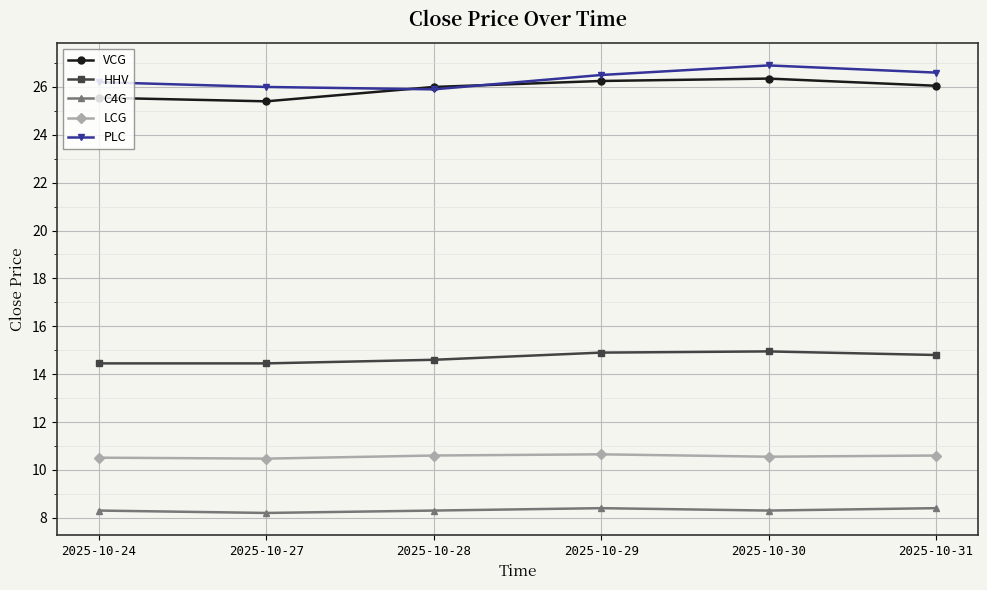

What is the maximum value shown in the chart?

26.9